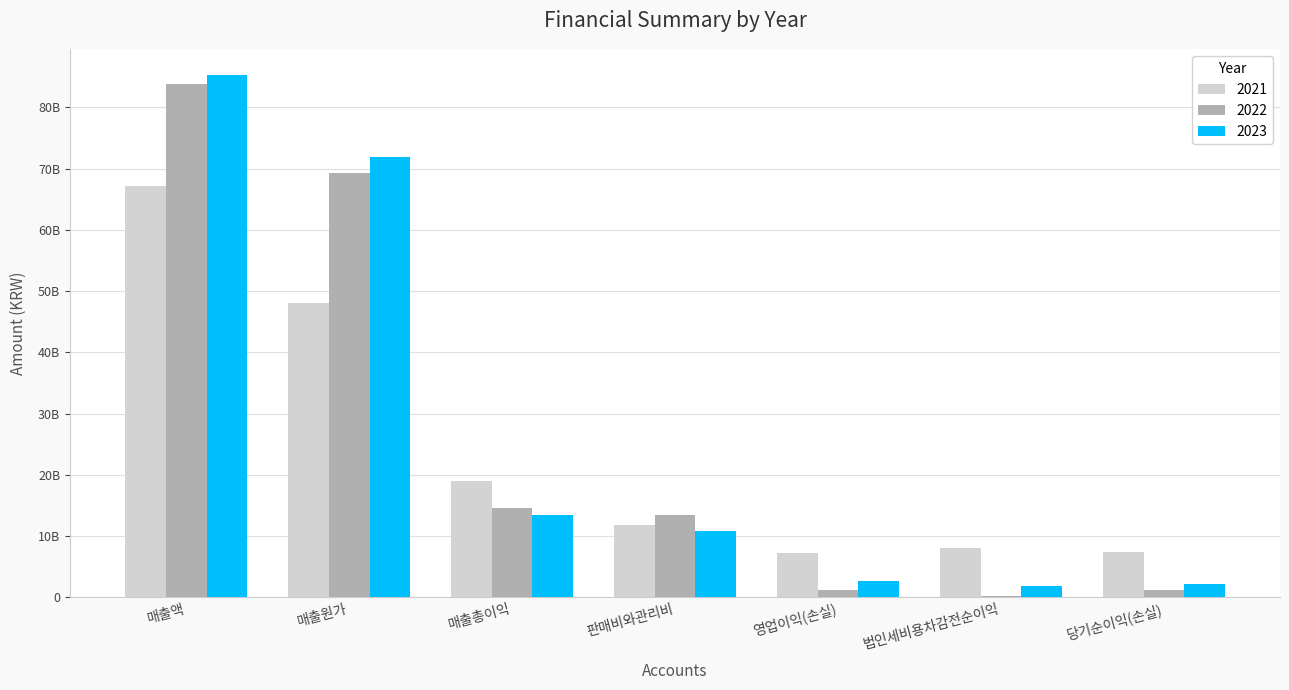

What is the difference between the 2022 values at 매출액 and 매출원가?

14566838871